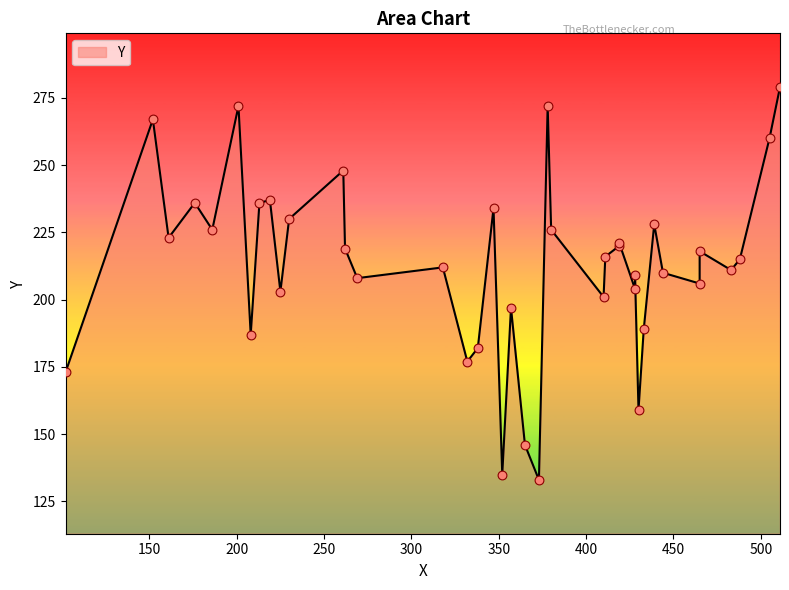

What is the change in value from 428 to 186?

+17